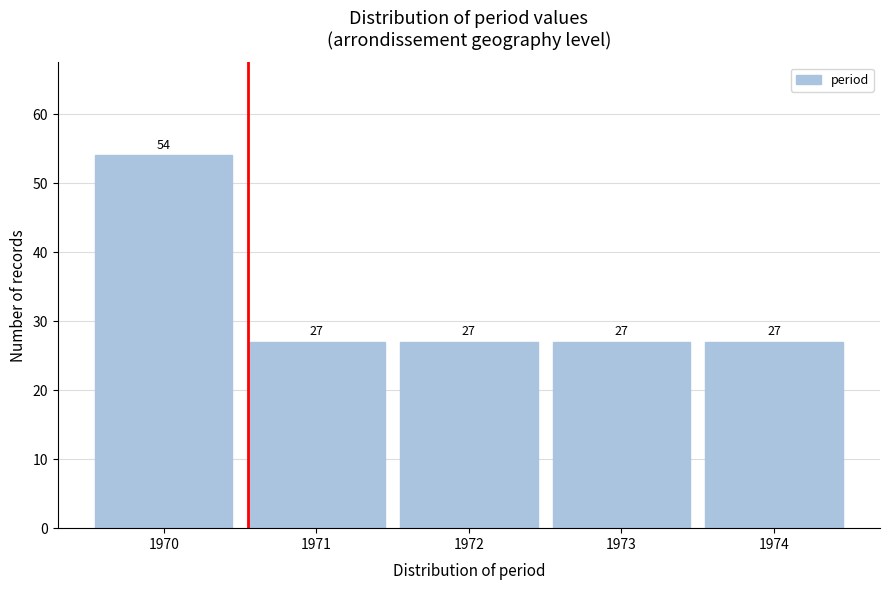

Reading left to right, transcribe all the data shown in this chart.

1970=54	1971=27	1972=27	1973=27	1974=27